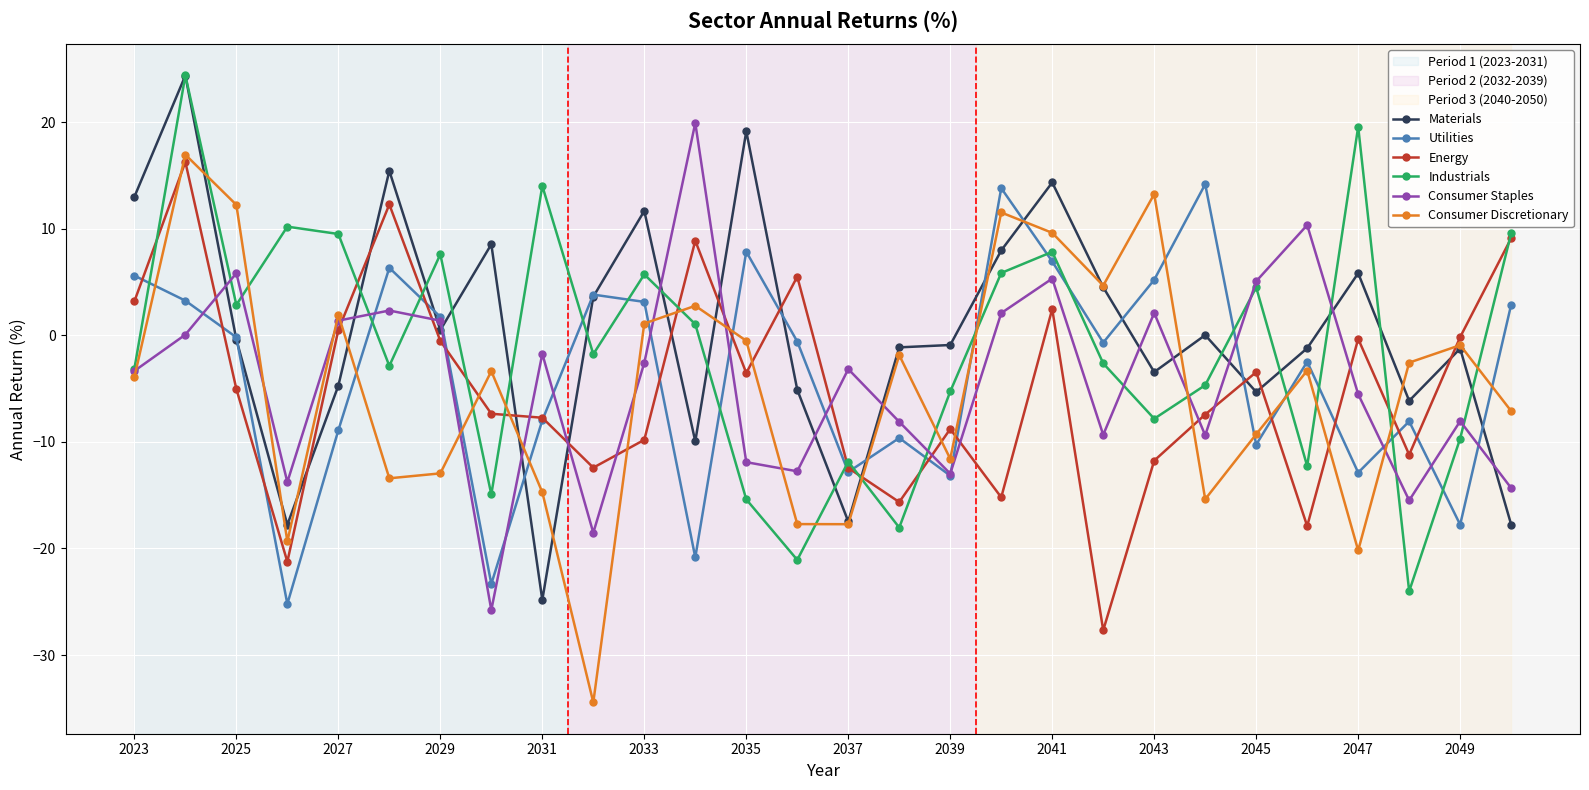

True or false: Consumer Discretionary has more than 0 interior local peaks.

True